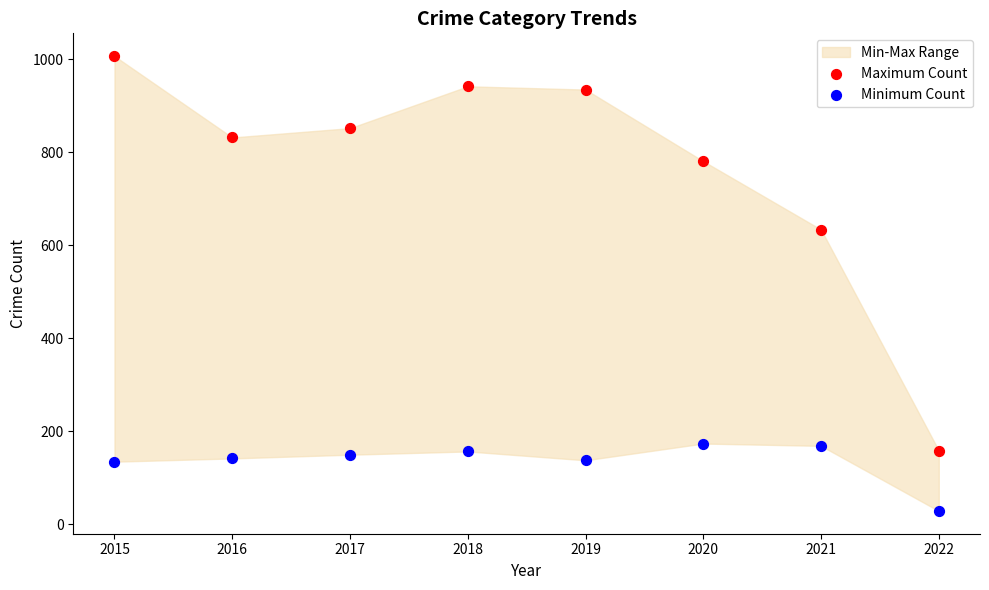

Which series reaches the minimum Y coordinate?

Minimum Count